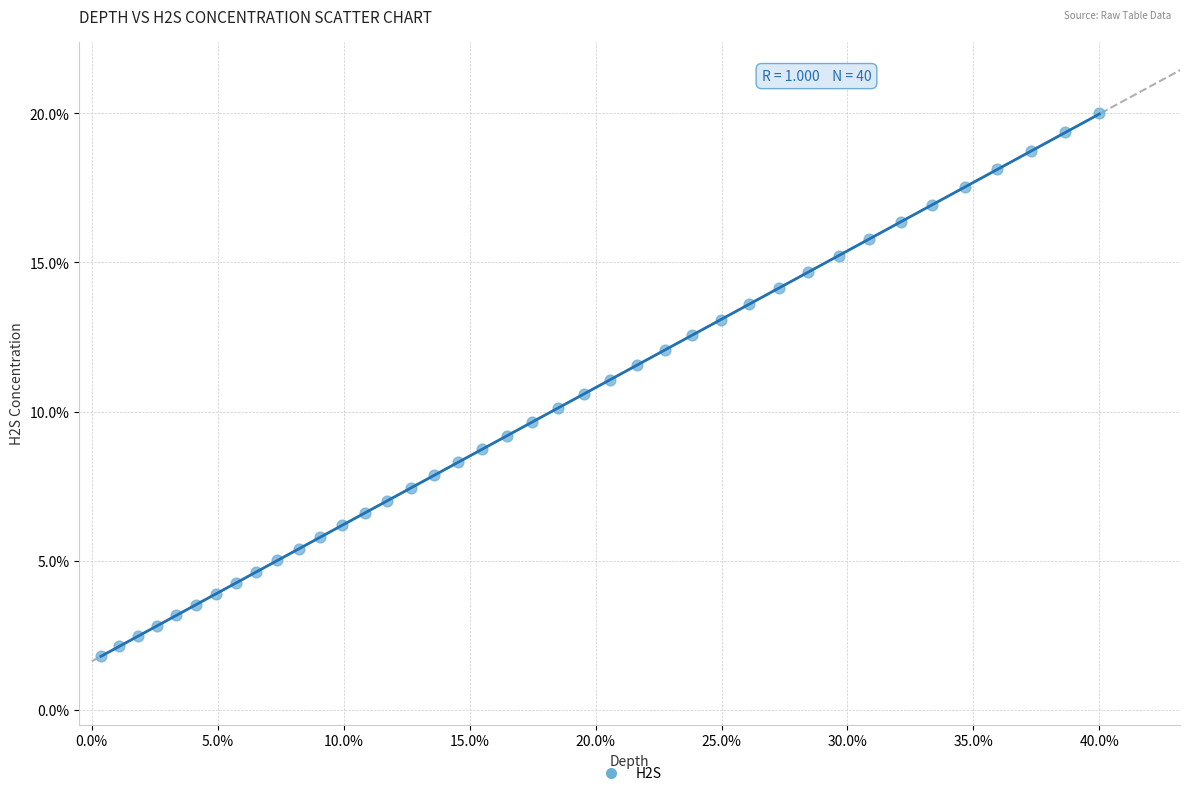

What is the range of X values (max minus min)?

39.6